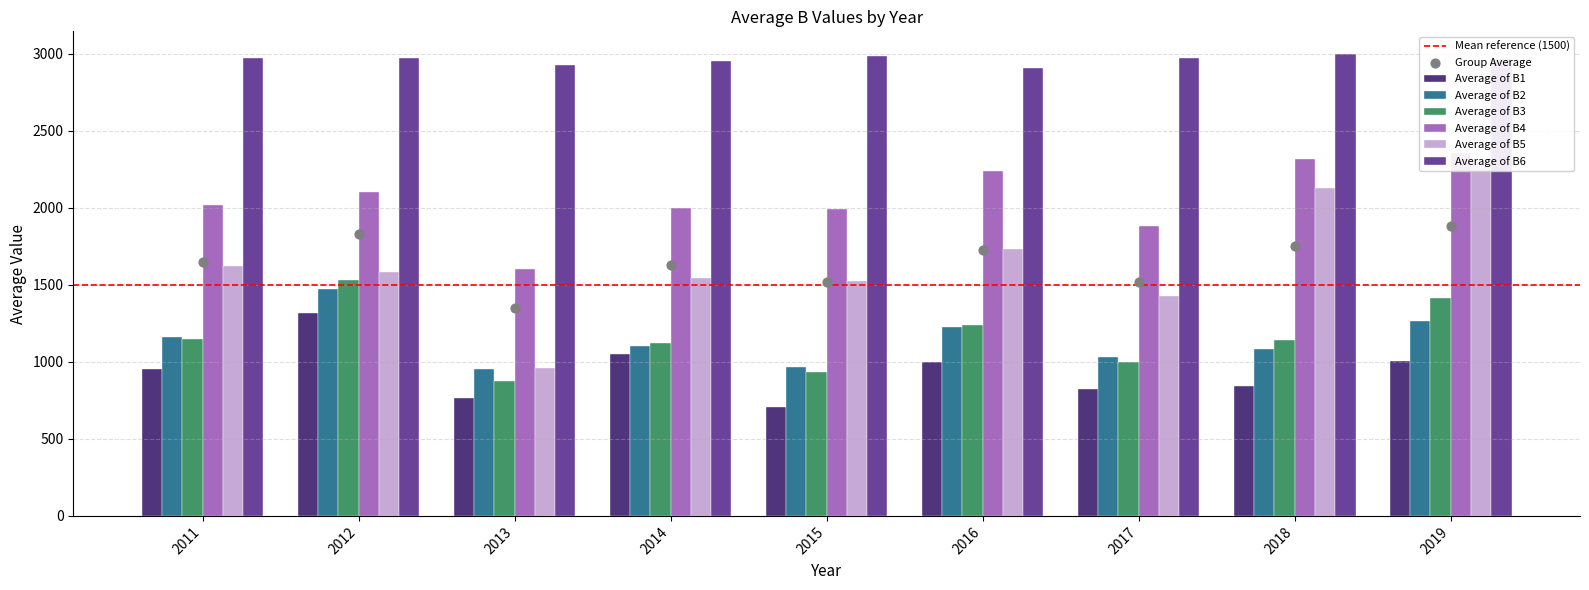

At which category is the sum across all series the highest?

2019